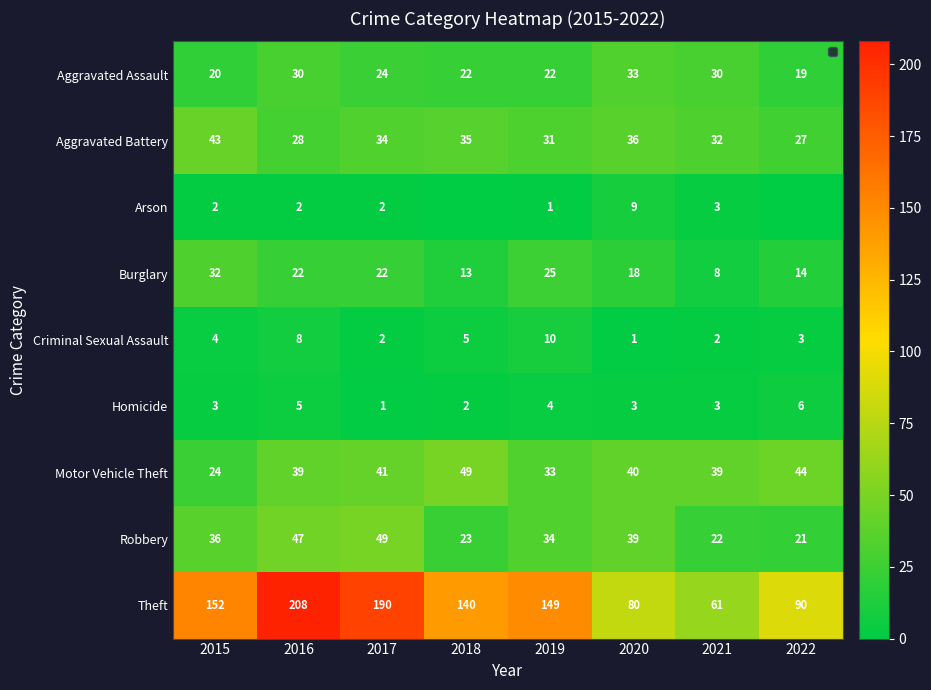

What is the minimum value for Burglary?

8